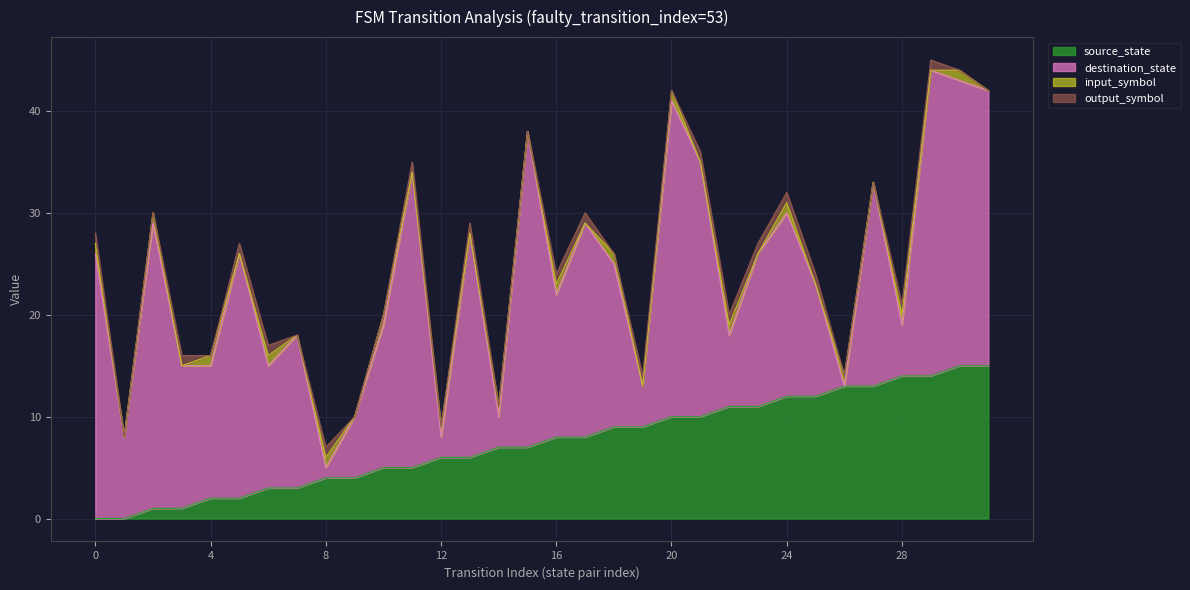

What is the highest value of the output_symbol series?

1